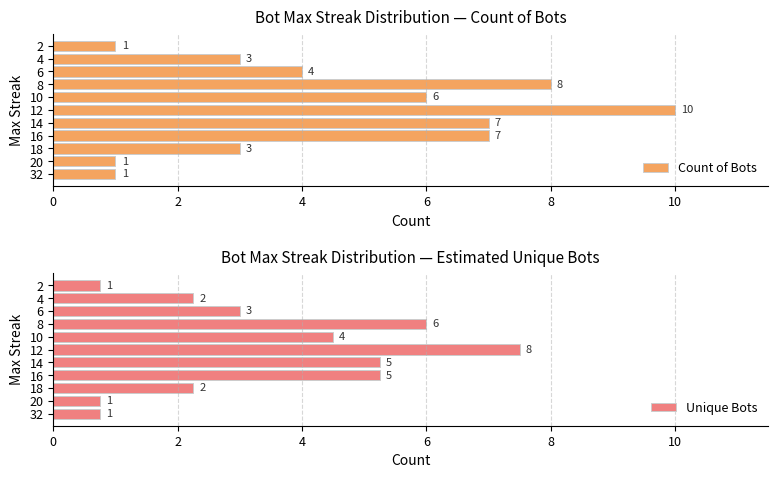

What is the sum of the Count of Bots values at 6 and 2?

5